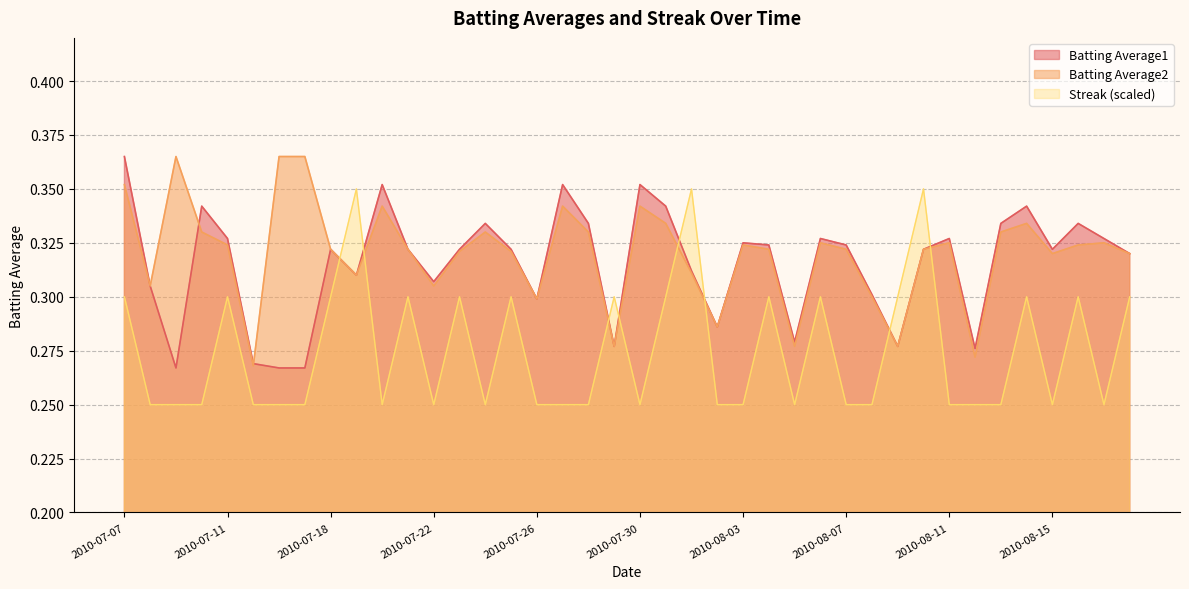

At which category does Batting Average1 reach its first local peak?

2010-07-10